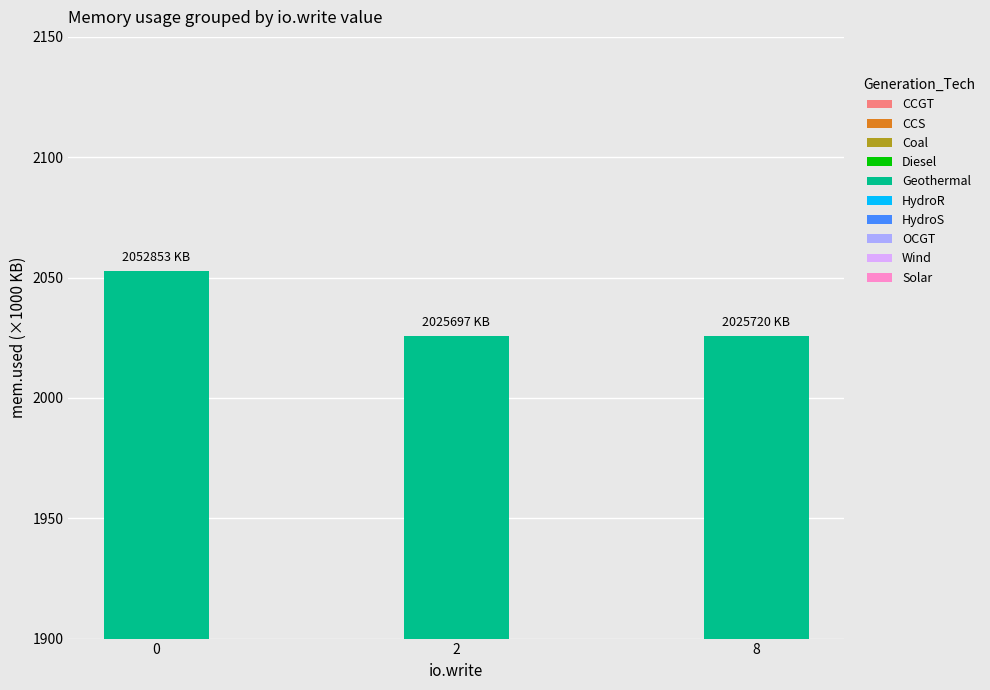

At which label is the value closest to 2039275?

8